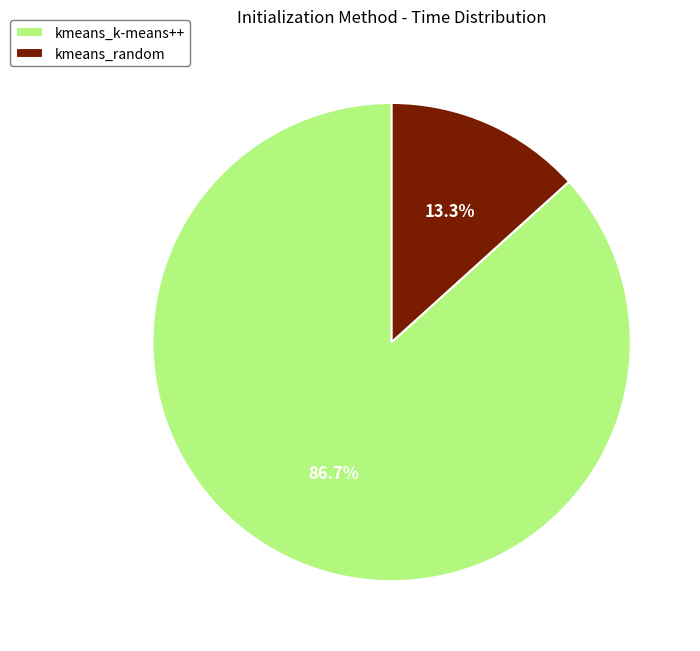

To the nearest percent, what portion does kmeans_random represent?

13%